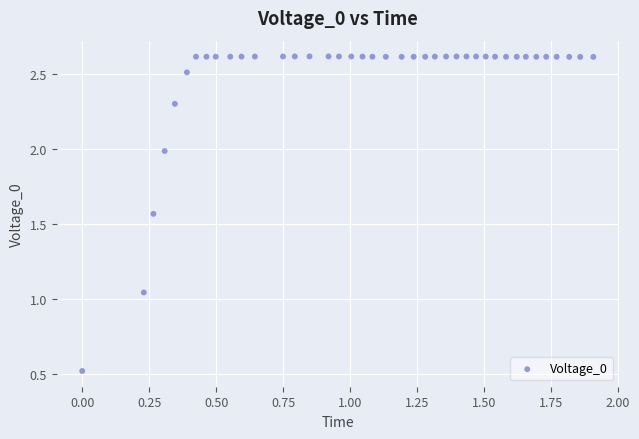

What is the range of X values (max minus min)?

1.9